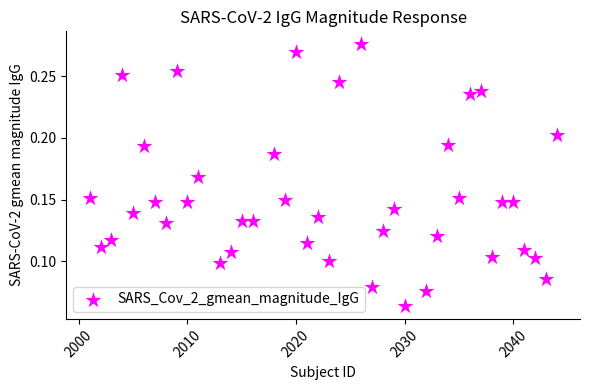

What is the range of X values (max minus min)?

43.0